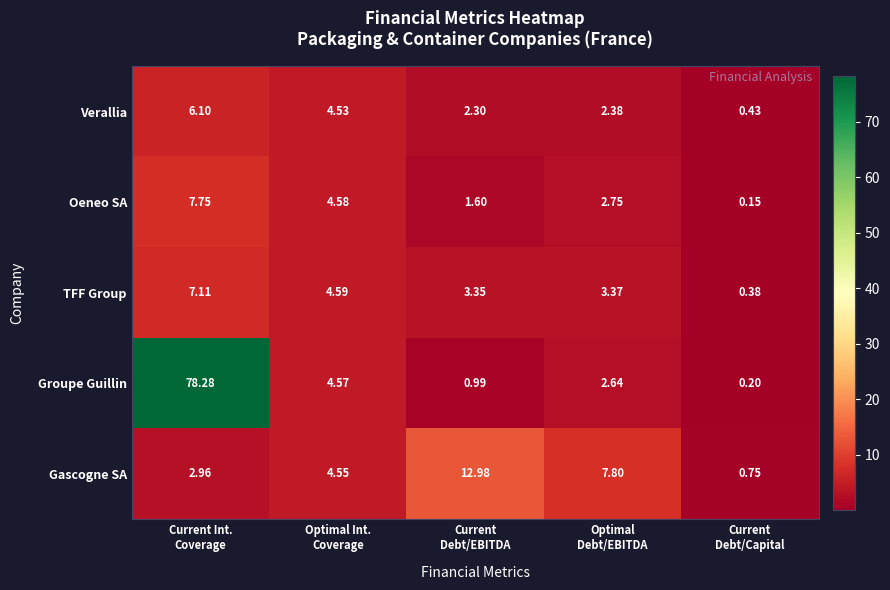

Which series has the largest total across all categories?

Groupe Guillin